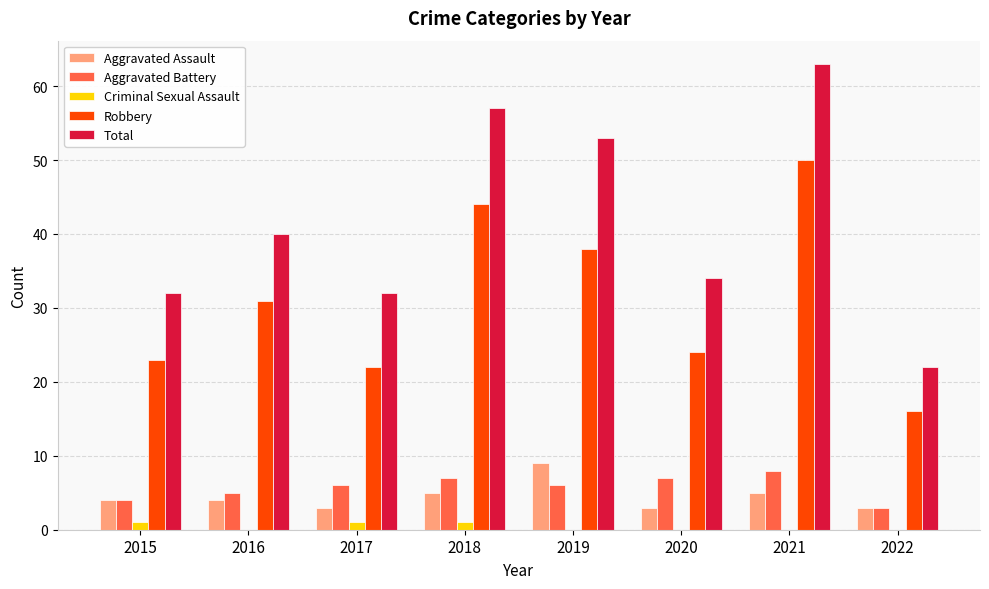

What is the maximum value shown in the chart?

63